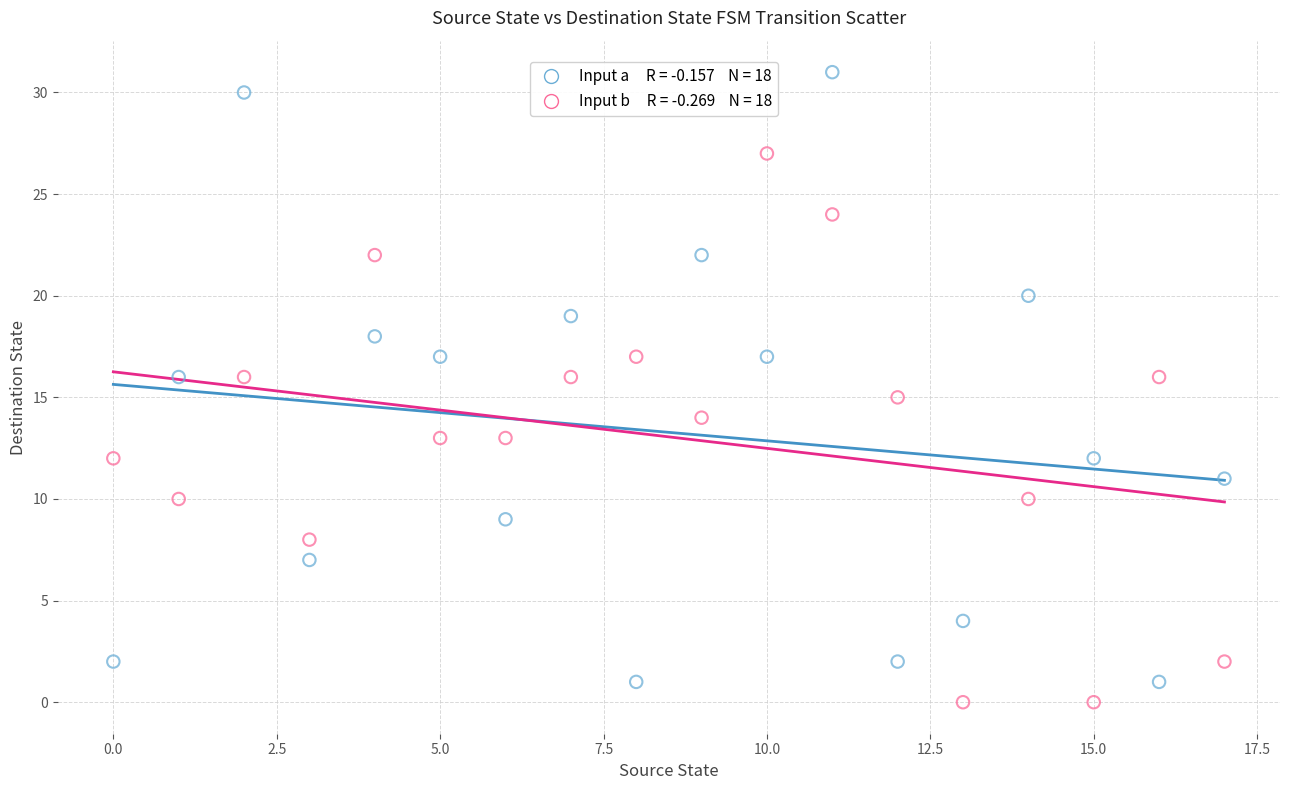

Across all data points, what is the range of Y values (max minus min)?

31